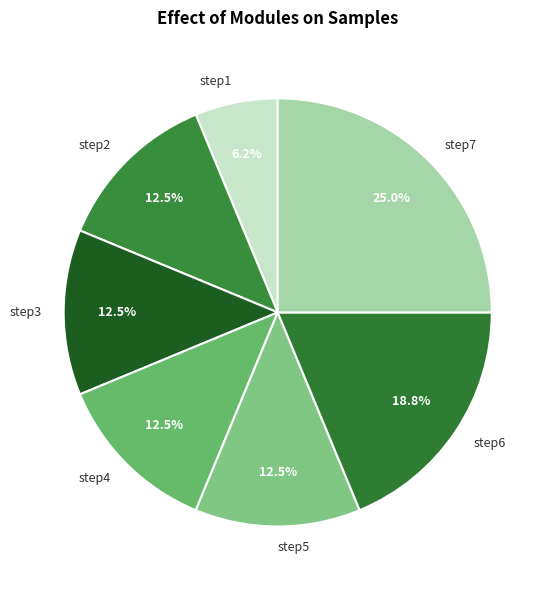

True or false: step2 accounts for 19% of the total.

False